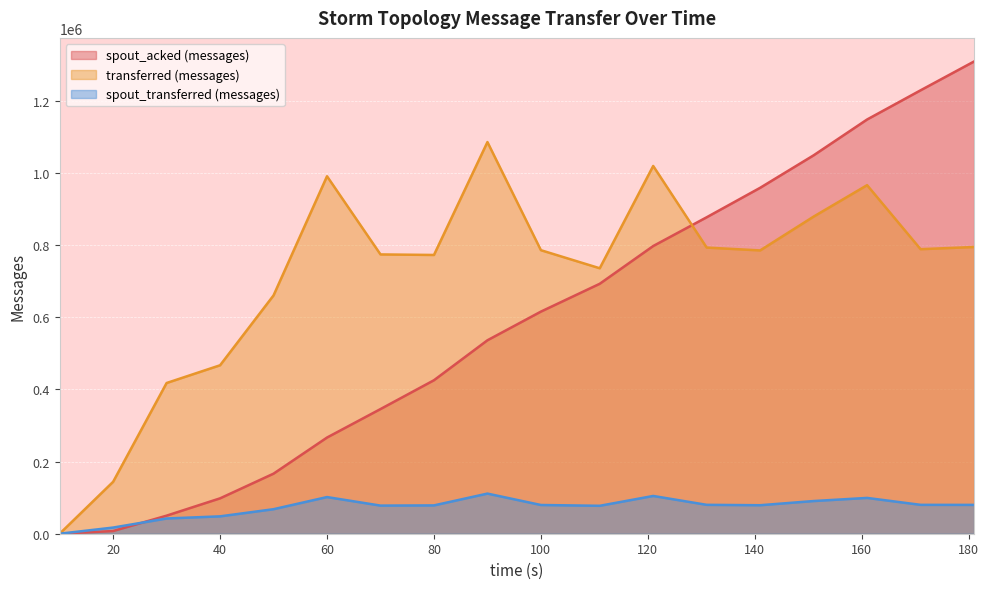

How many lines are shown in the chart?

3